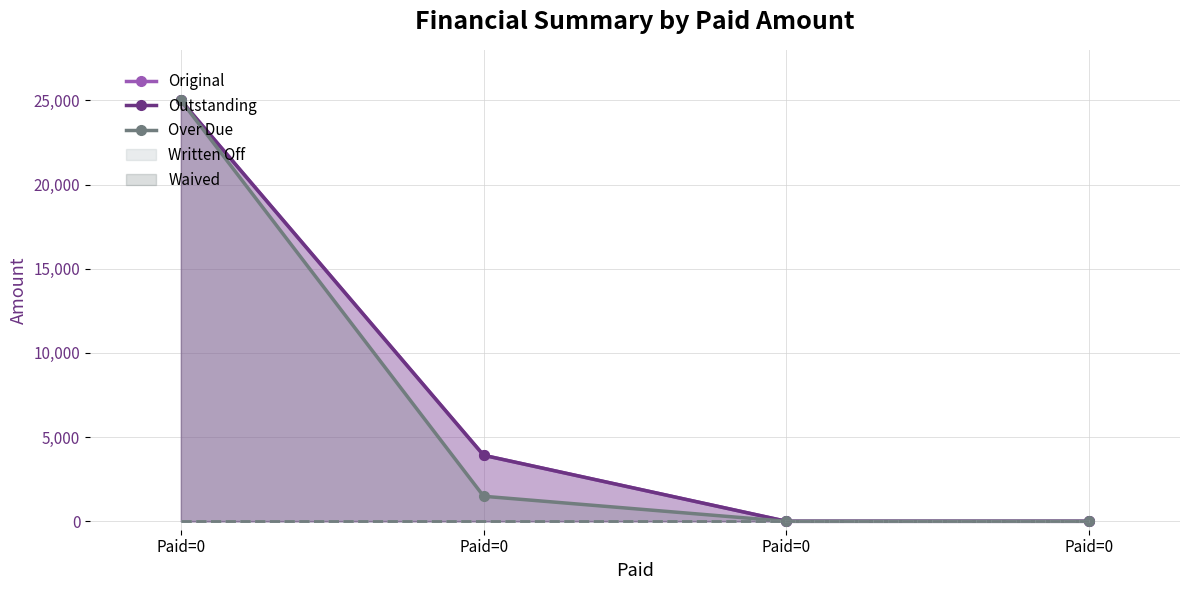

Between Paid=0 and Paid=0, which series saw the biggest shift?

Original